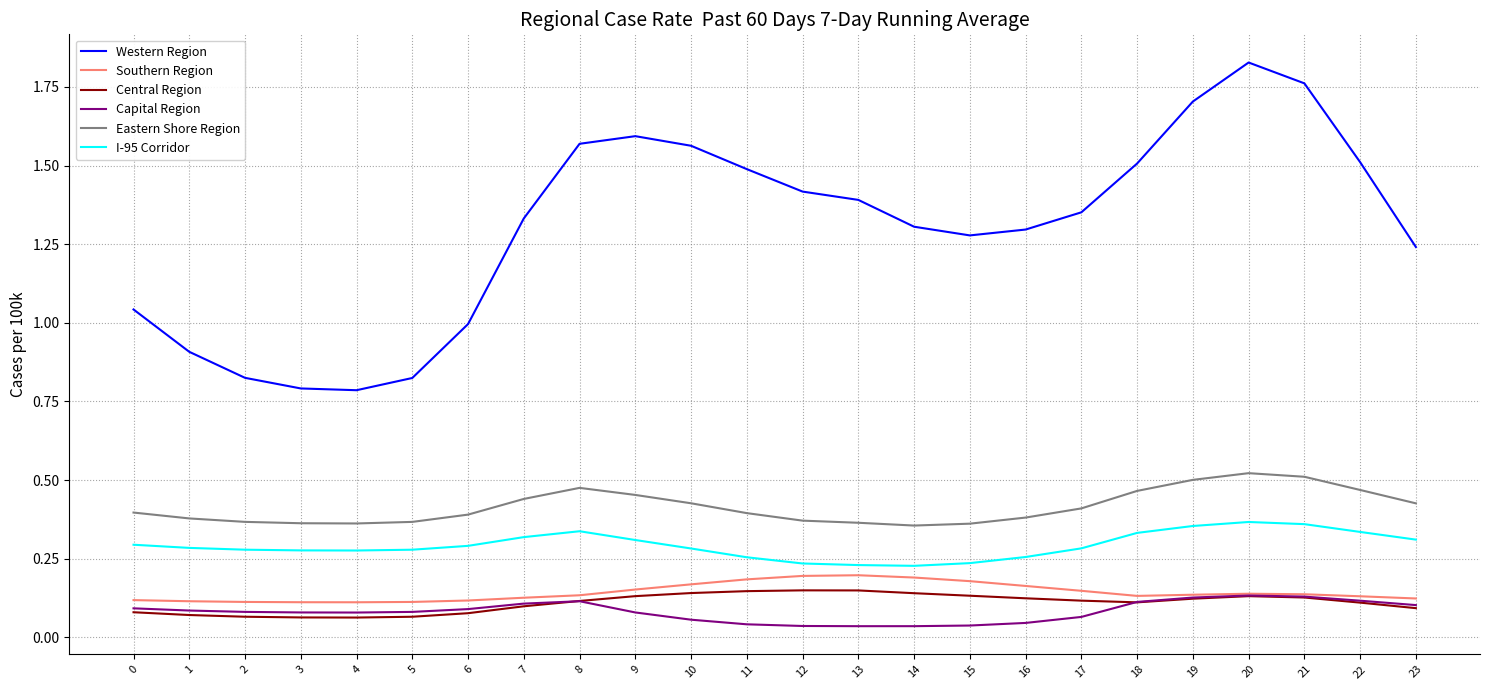

Which series has the largest total across all categories?

Western Region